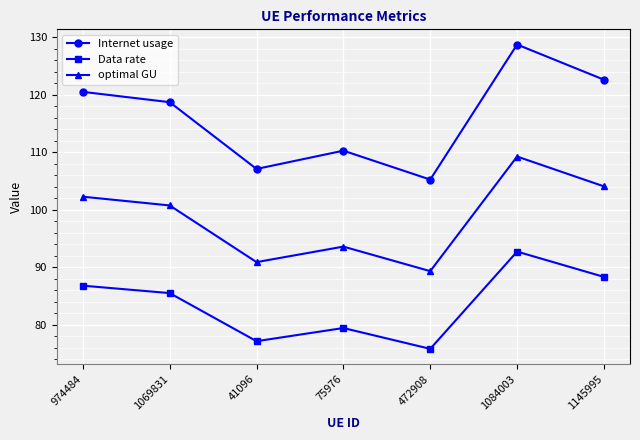

At which label is optimal GU closest to 99?

1069831